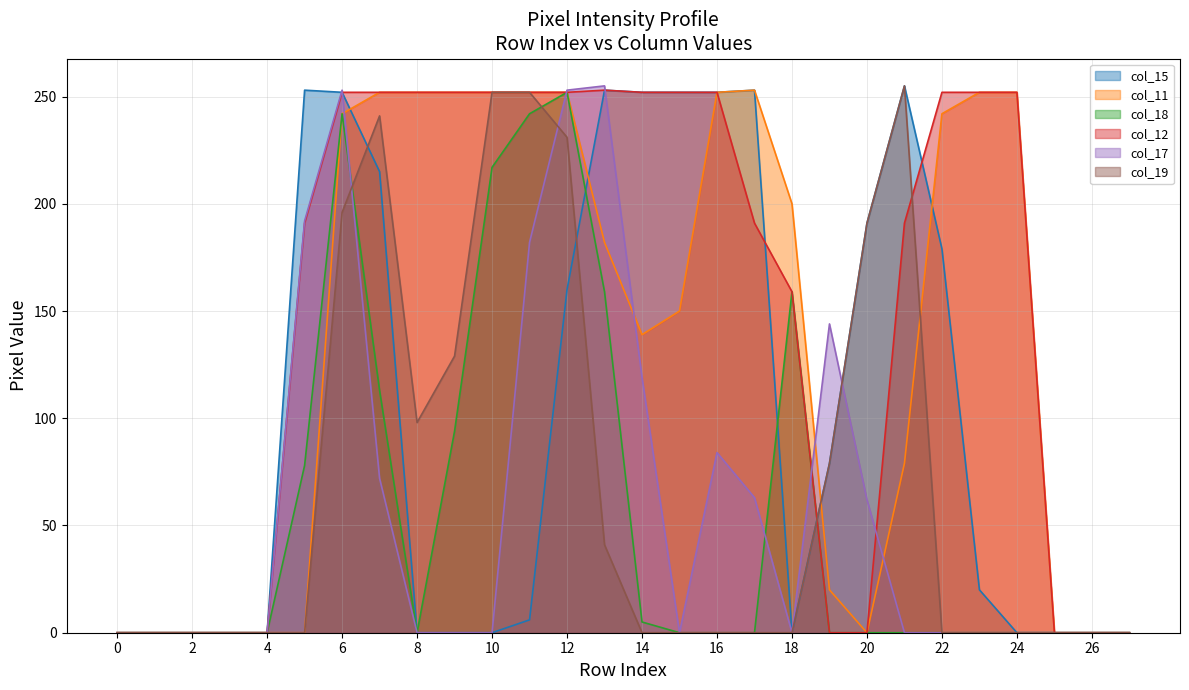

How many categories are shown in the chart?

28